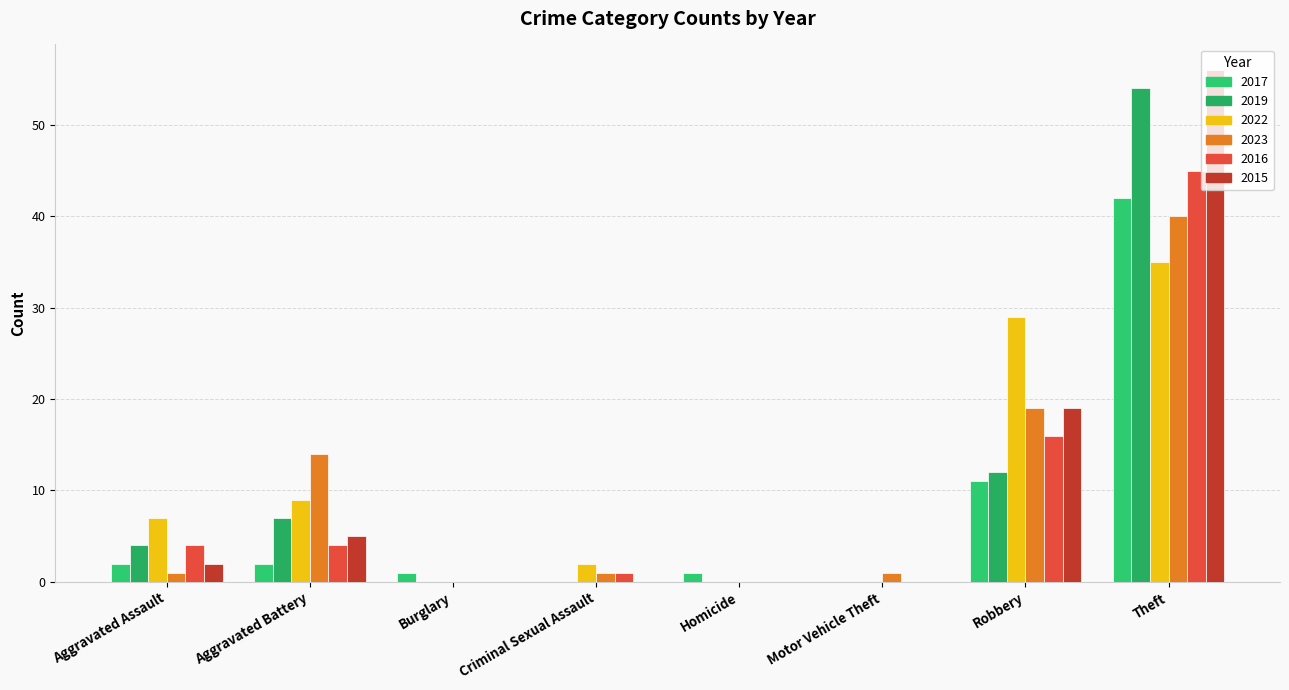

Reading right to left, what are all the values shown in this chart?

2017: 42	11	0	1	0	1	2	2
2019: 54	12	0	0	0	0	7	4
2022: 35	29	0	0	2	0	9	7
2023: 40	19	1	0	1	0	14	1
2016: 45	16	0	0	1	0	4	4
2015: 56	19	0	0	0	0	5	2